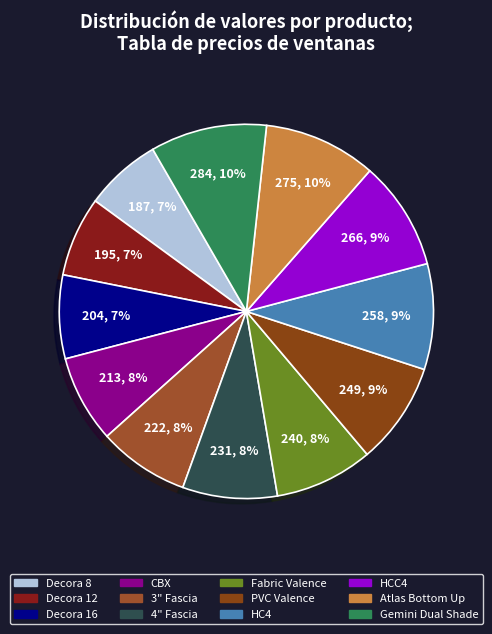

Combined, do HCC4 and Decora 16 account for over 50%?

No